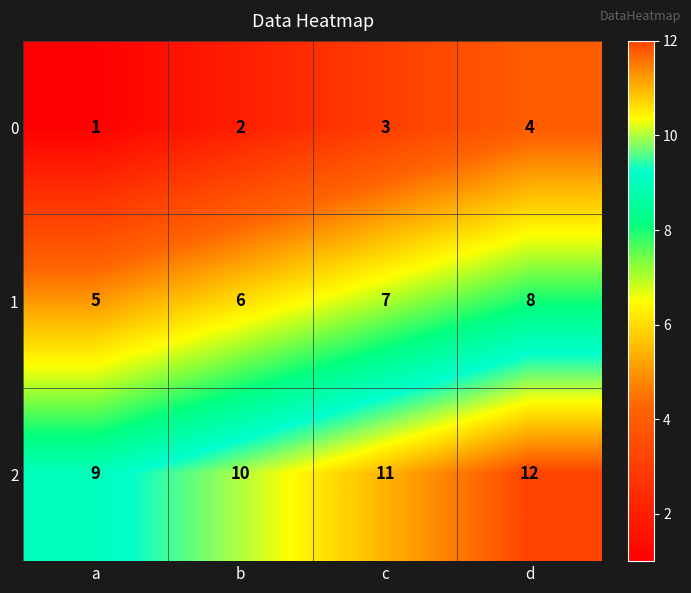

True or false: 0 has a value of 6 at d.

False